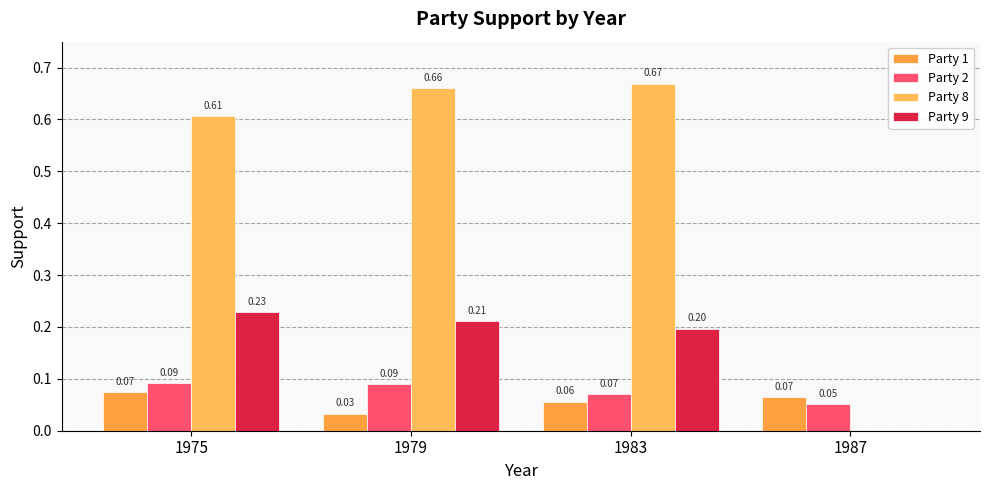

Which series changed the most between 1983 and 1987?

Party 8